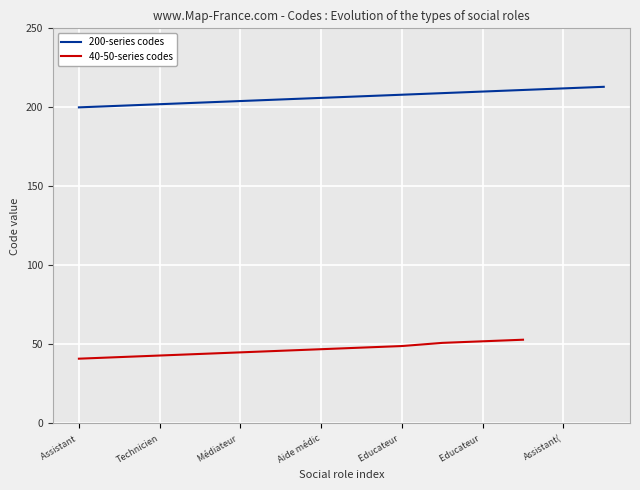

How many values exceed 207?

6